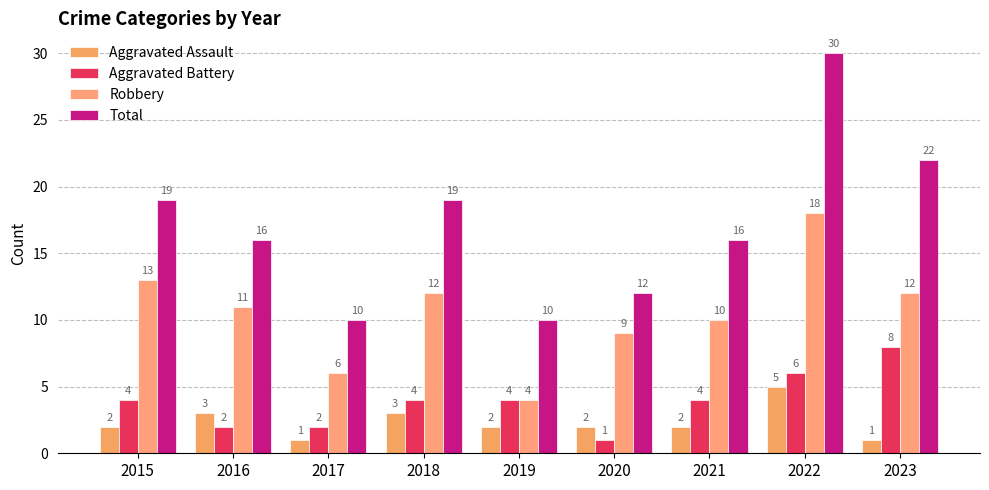

The value of Aggravated Battery at 2018 is 4. True or false?

True